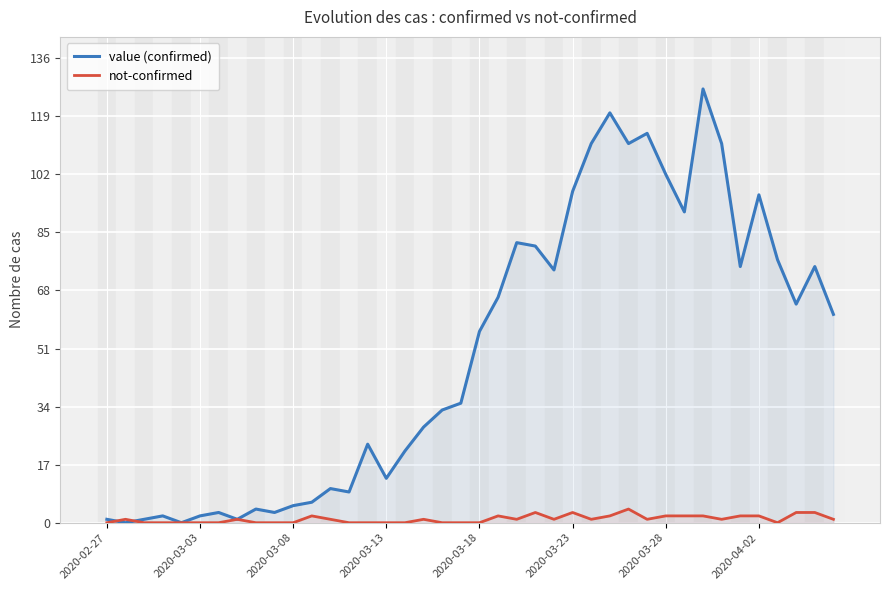

What is the difference between the maximum and minimum values in the not-confirmed series?

4